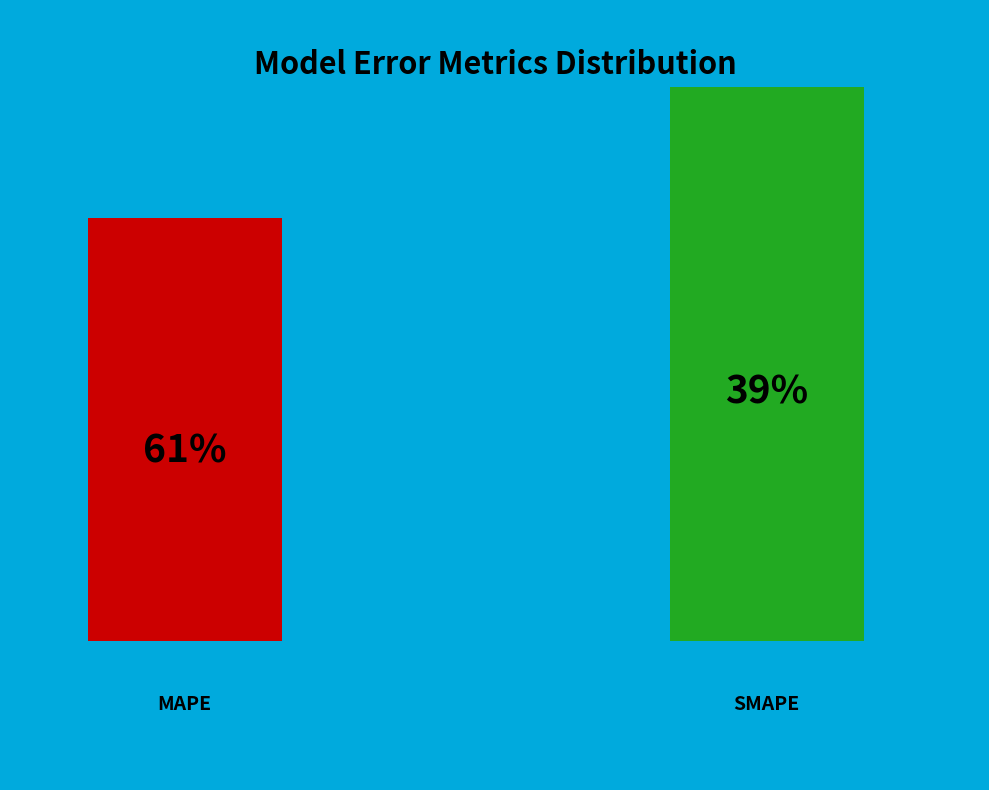

Combined, do SMAPE and MAPE account for over 50%?

Yes